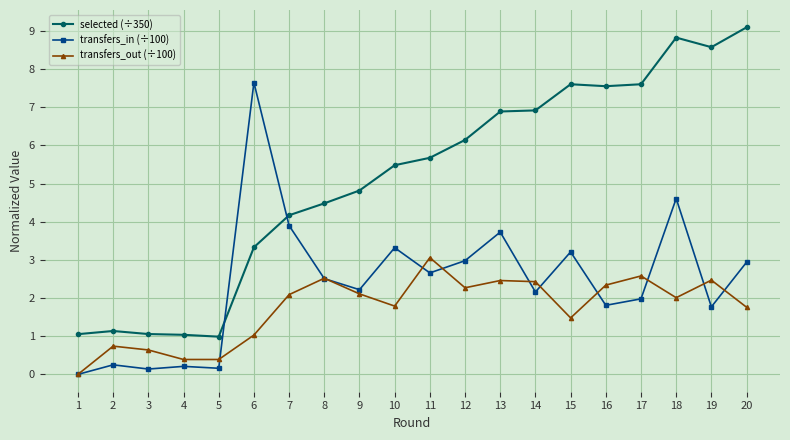

What is the value of the transfers_out (÷100) point at the 8th from the left?

2.5